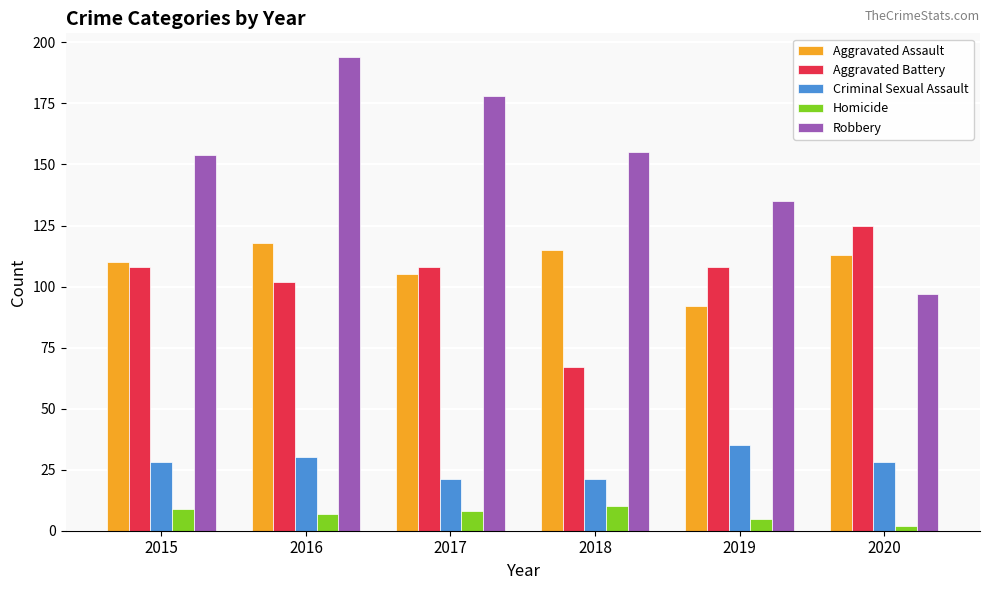

Is it true that Robbery equals 305 at 2017?

False